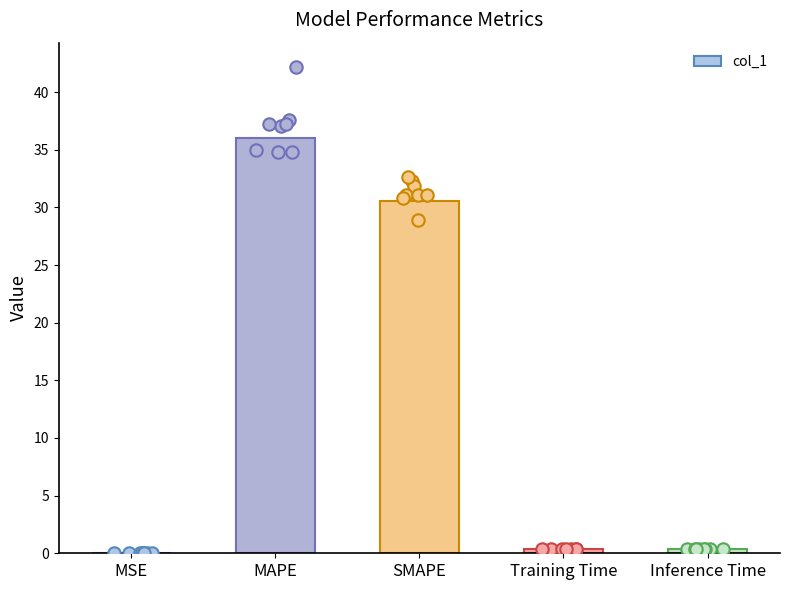

Between Training Time and SMAPE, which is larger?

SMAPE